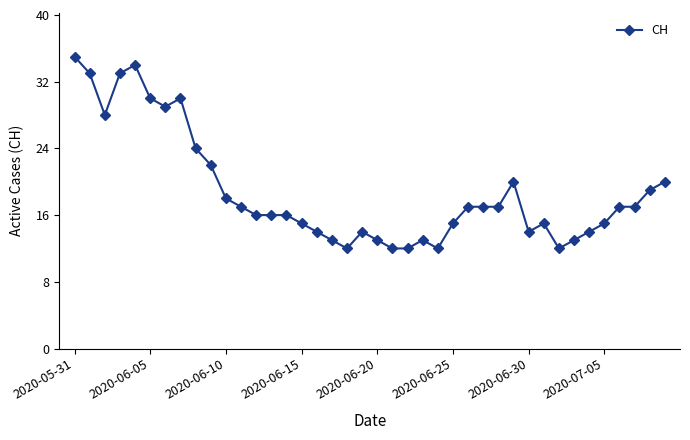

True or false: there are more than 1 points higher than both neighbors.

True